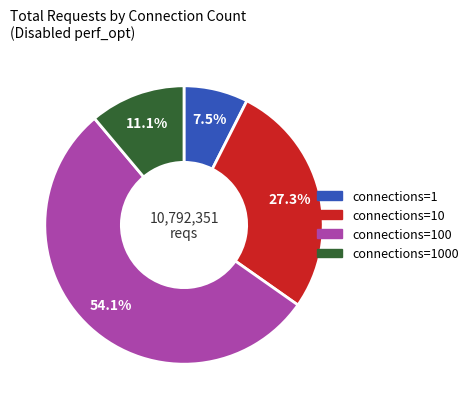

Is there any slice that represents more than half of the pie?

Yes